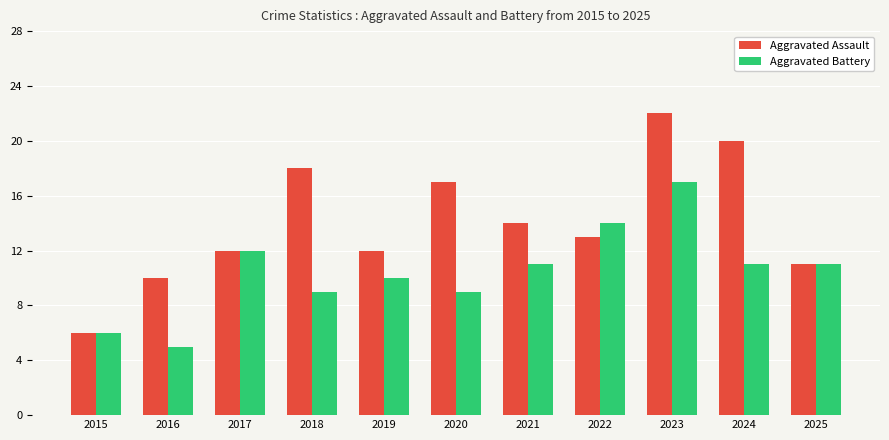

Read the Aggravated Battery value at 2018, to the nearest 10.

10